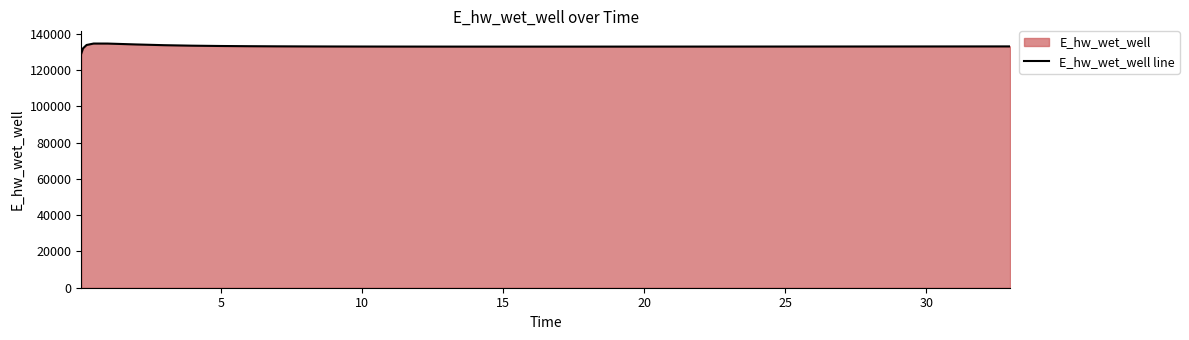

What is the minimum value shown in the chart?

129043.2